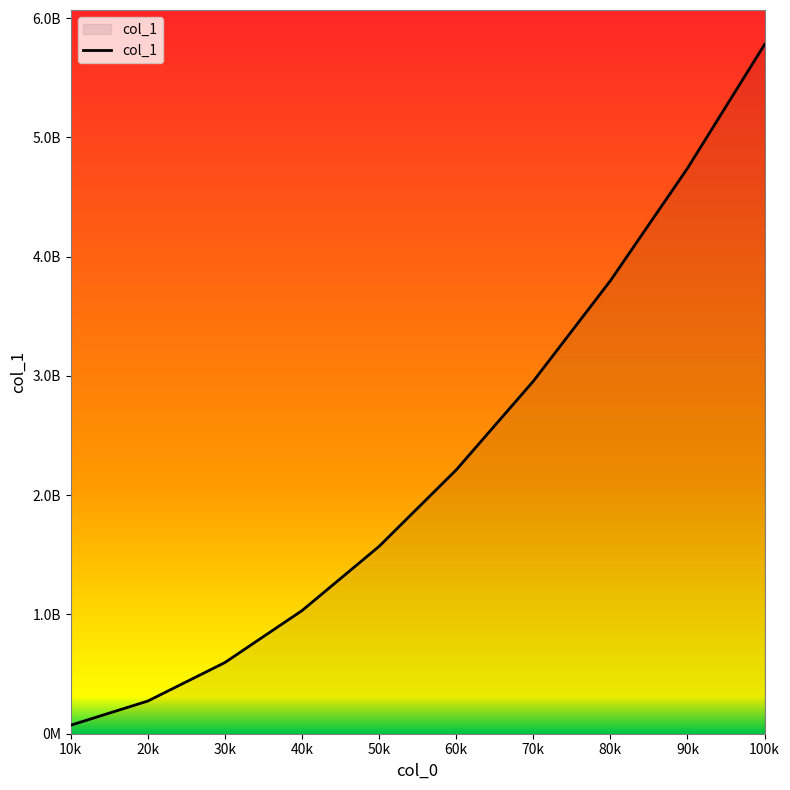

Reading left to right, what are all the values shown in this chart?

71534313	274245860	597187869	1032675898	1571216893	2212276733	2956060419	3798858662	4741537656	5780161856